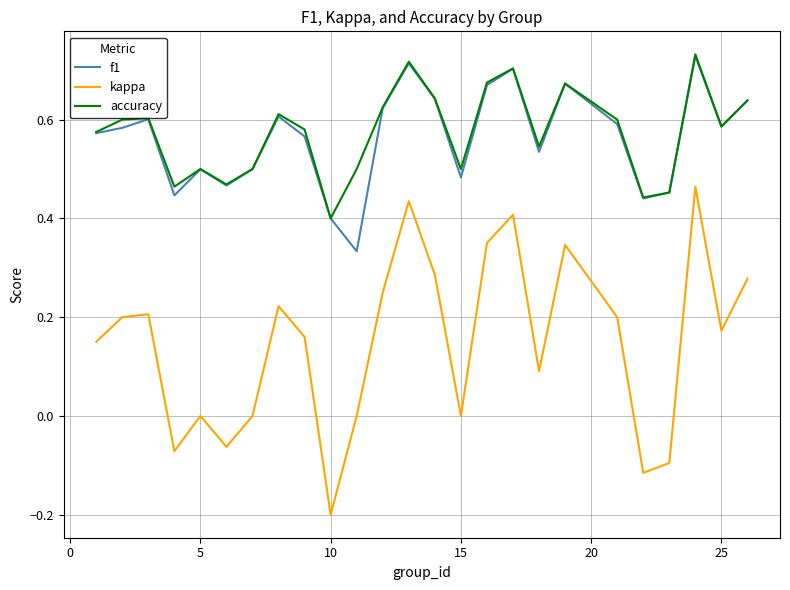

Which series has the widest spread of values?

kappa